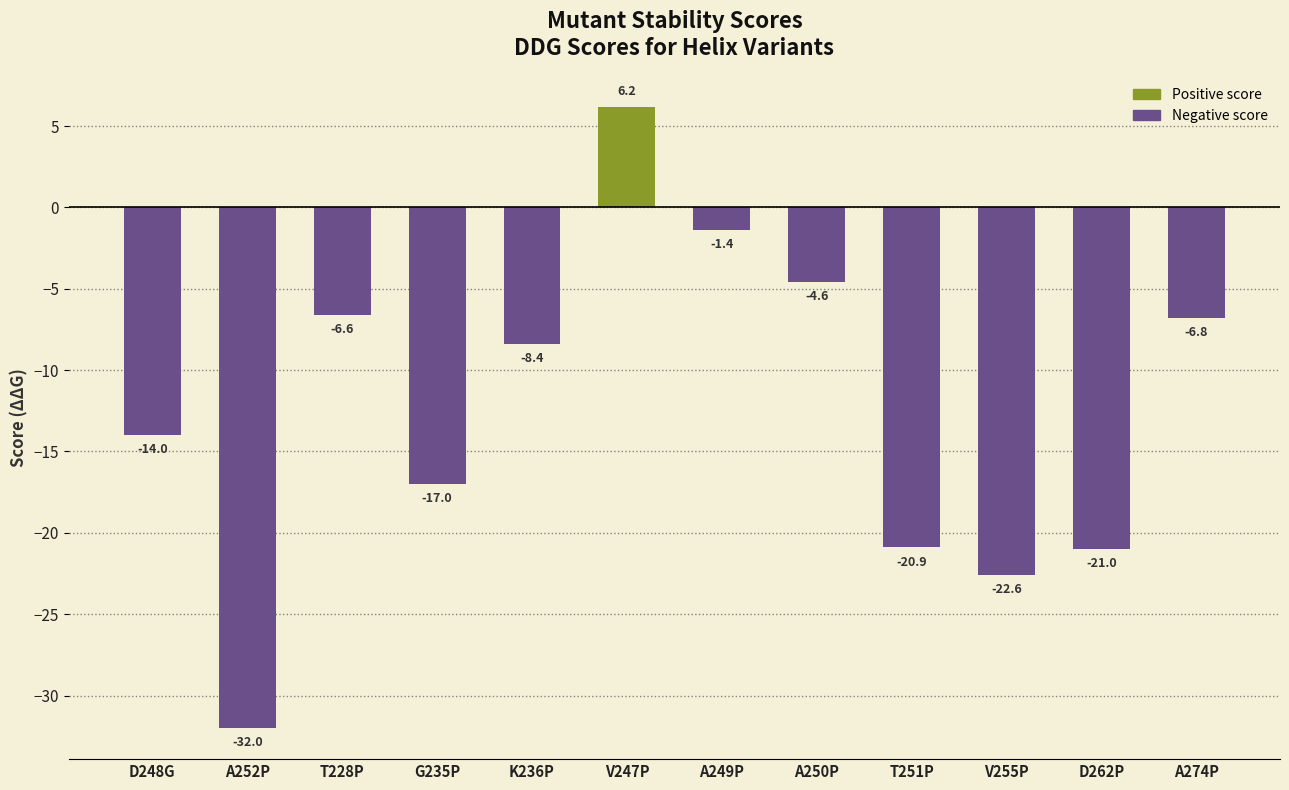

Between A274P and G235P, which is larger?

A274P